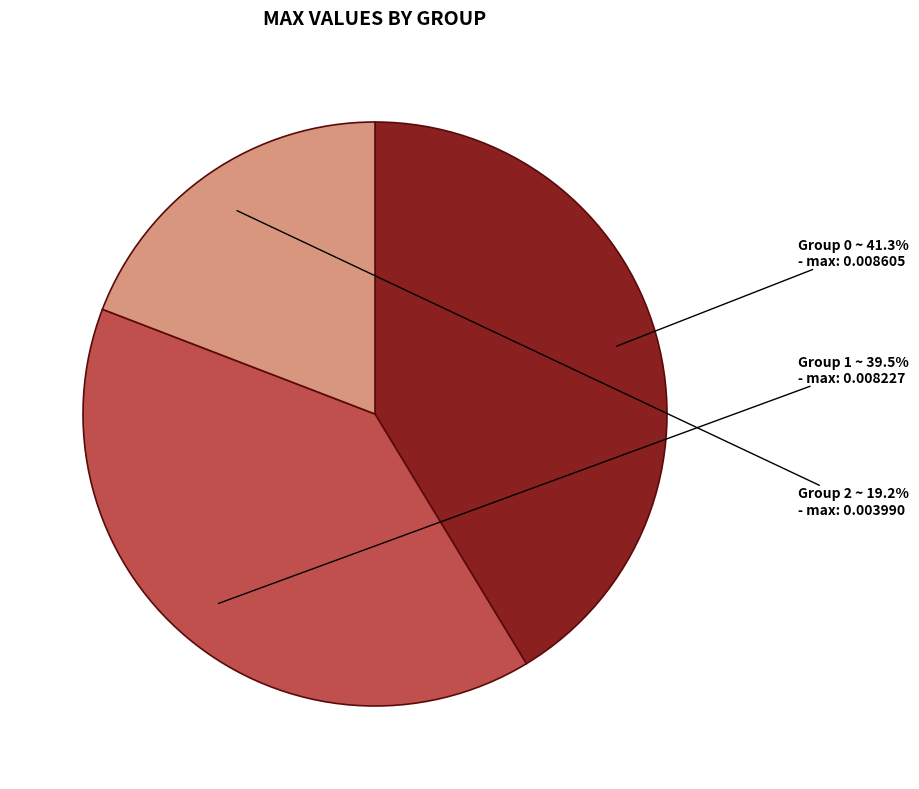

What percentage is NOT represented by Group 1?

60.5%